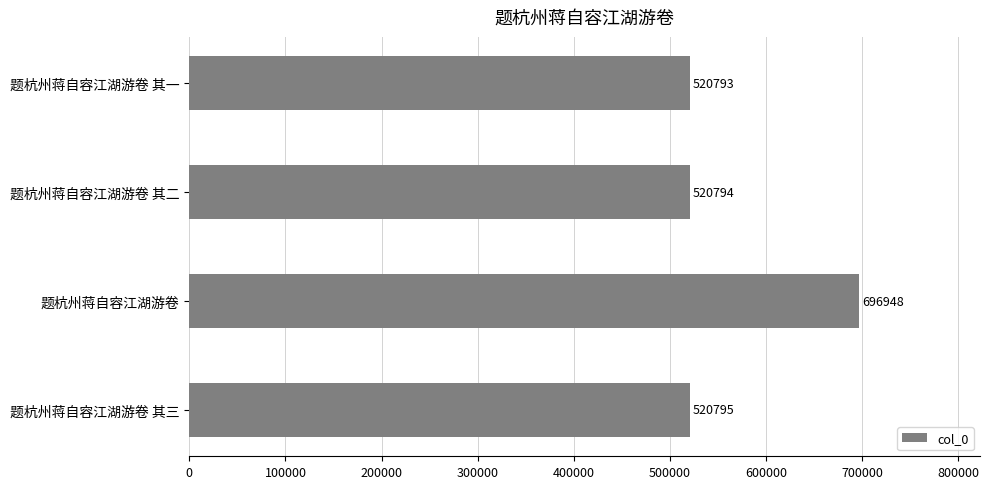

Is it true that the value at 题杭州蒋自容江湖游卷 is 696948?

True